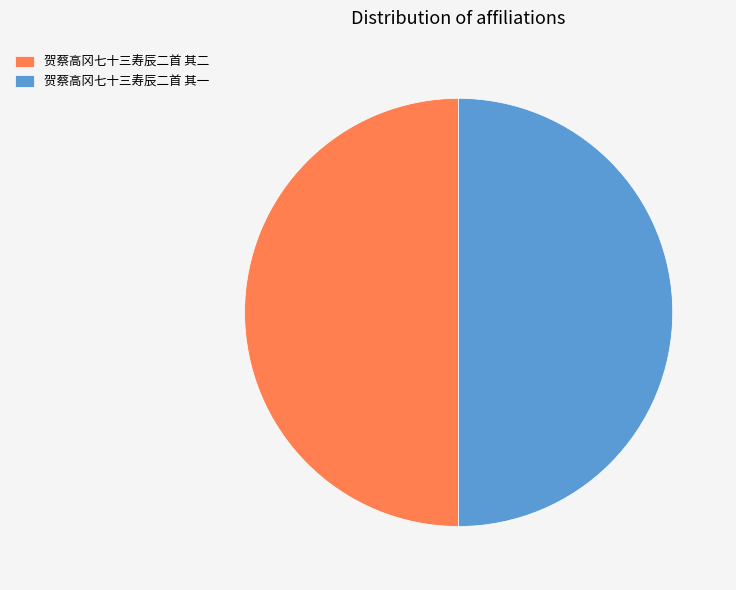

Is the sum of 贺蔡高冈七十三寿辰二首 其二 and 贺蔡高冈七十三寿辰二首 其一 greater than half?

Yes